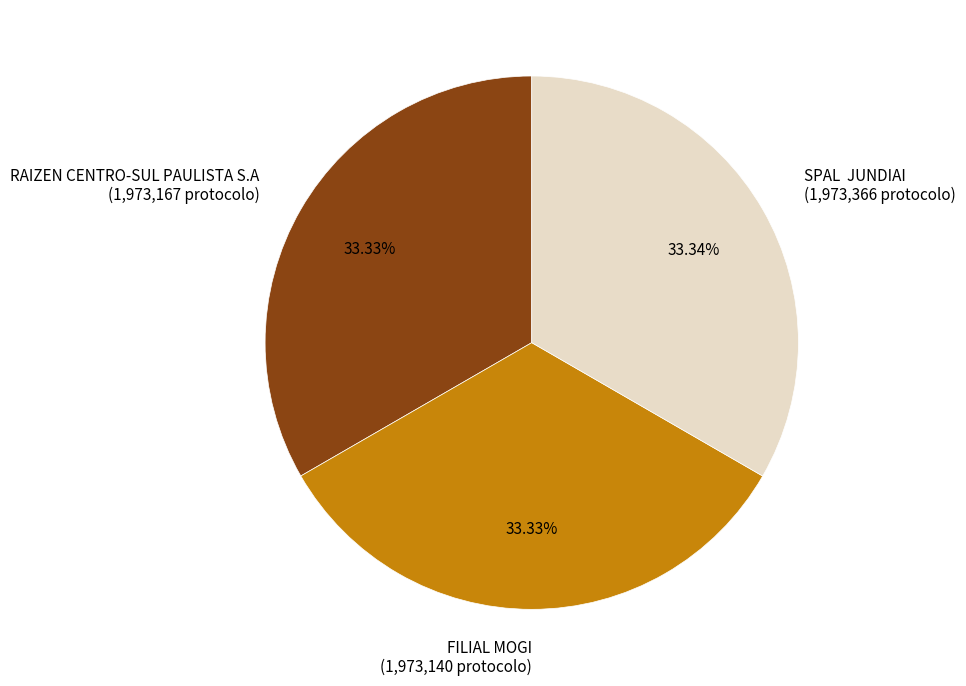

Combined, do SPAL JUNDIAI (1,973,366 protocolo) and RAIZEN CENTRO-SUL PAULISTA S.A (1,973,167 protocolo) account for over 50%?

Yes